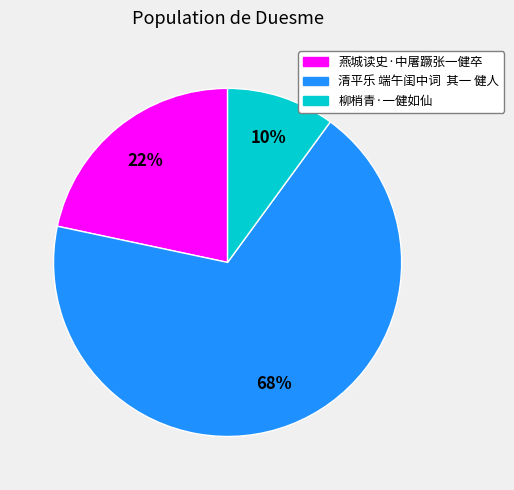

Does 燕城读史·中屠蹶张一健卒 represent more than half of the total?

No